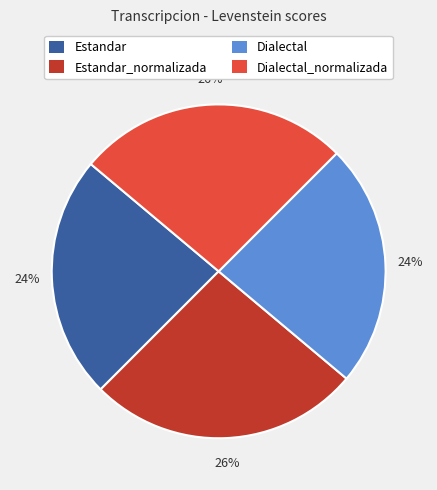

Is there a majority slice in this chart?

No